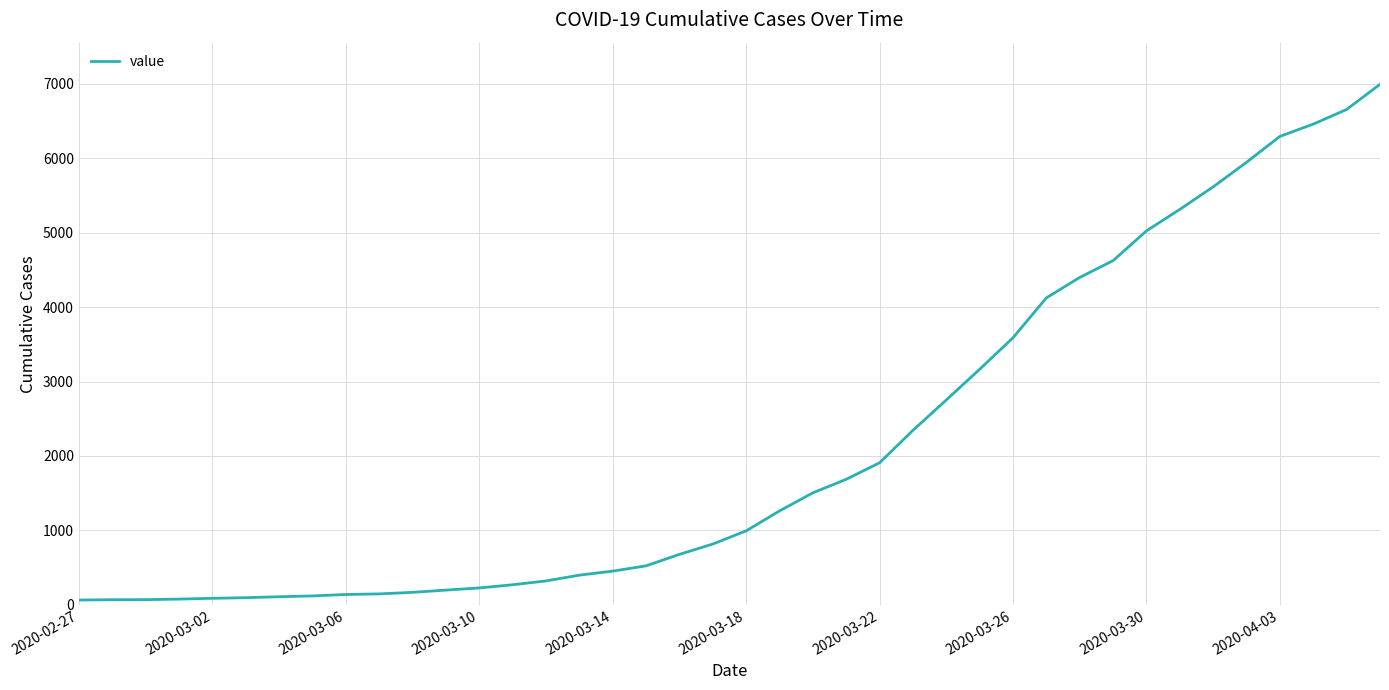

What is the maximum value shown in the chart?

6995